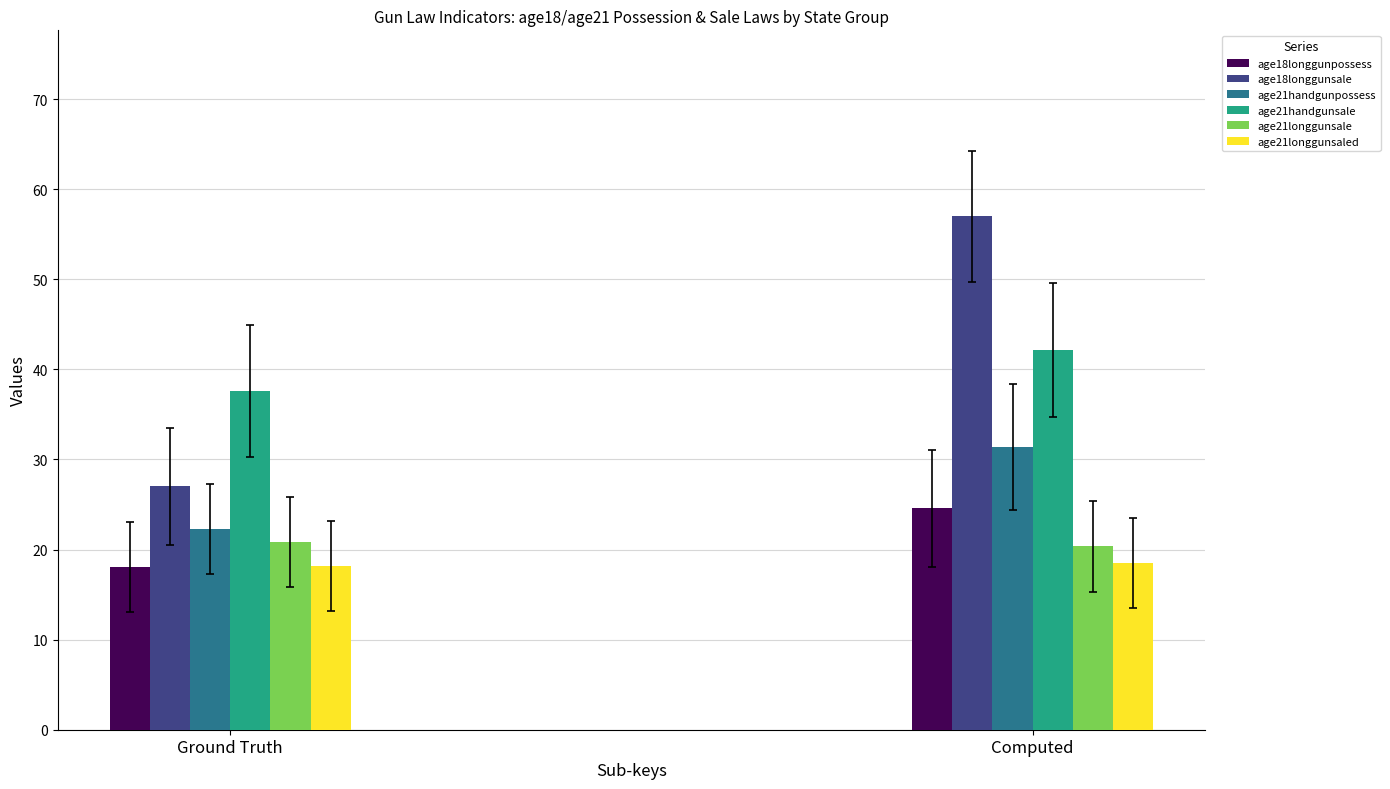

Reading left to right, list all the values displayed in this chart.

age18longgunpossess: Ground Truth=18.0	Computed=24.6
age18longgunsale: Ground Truth=27.0	Computed=57.0
age21handgunpossess: Ground Truth=22.3	Computed=31.4
age21handgunsale: Ground Truth=37.6	Computed=42.2
age21longgunsale: Ground Truth=20.8	Computed=20.3
age21longgunsaled: Ground Truth=18.2	Computed=18.5